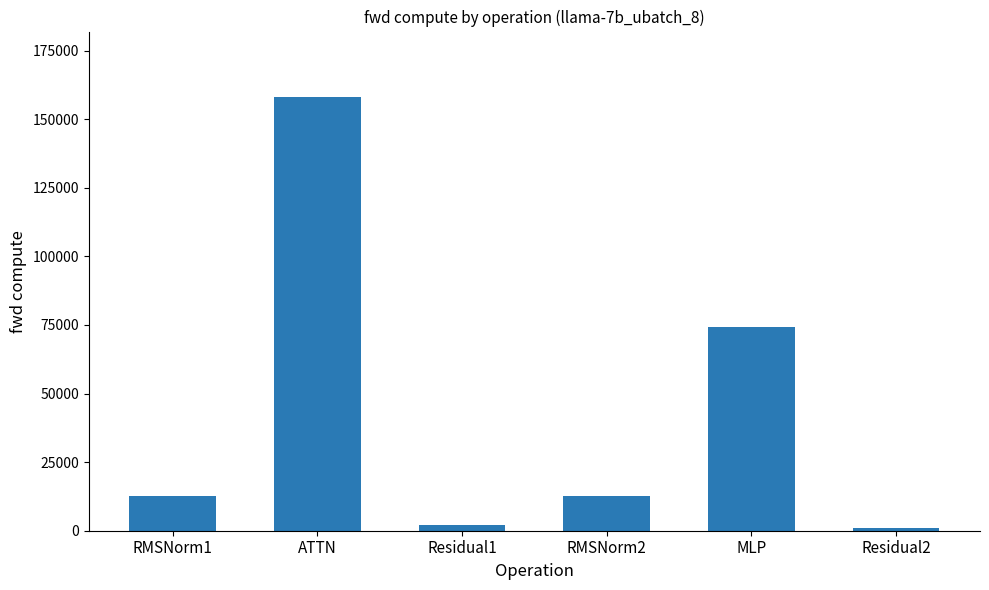

How many data points are above 12739?

4